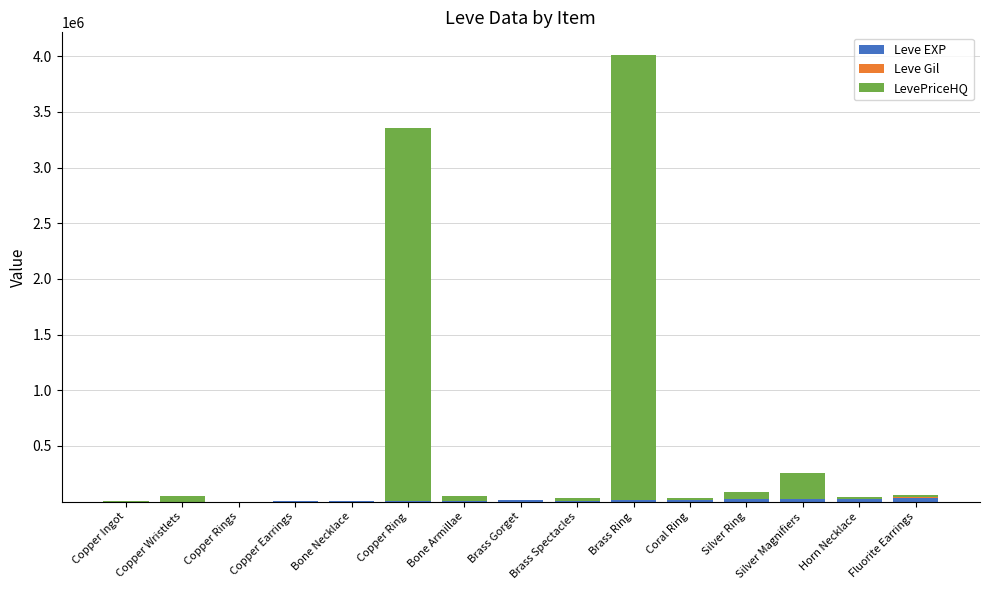

At which category is the sum across all series the highest?

Brass Ring